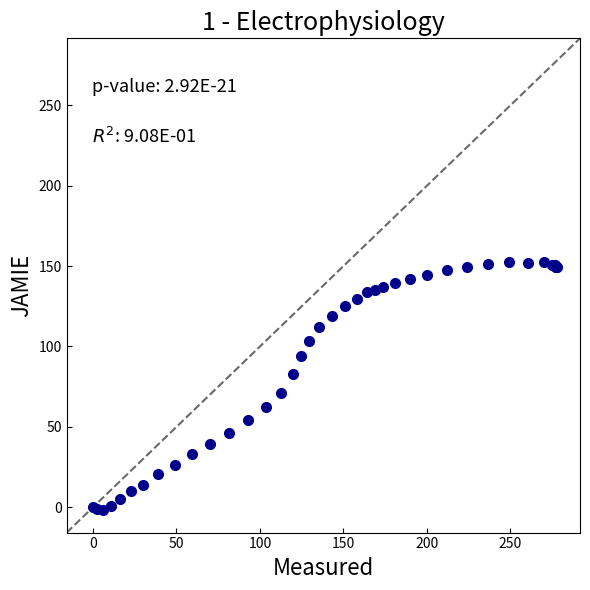

What Y value in the scatter plot is closest to 75?

71.3